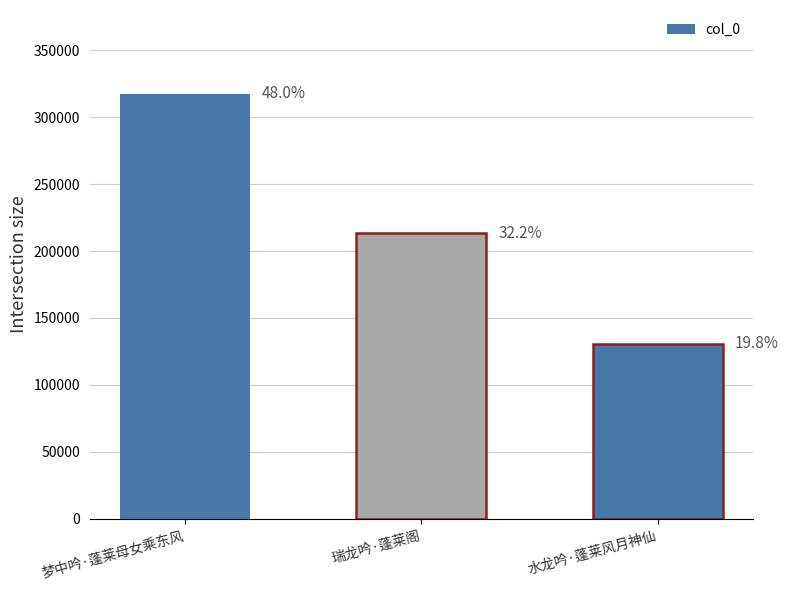

How many bars are there in total?

3